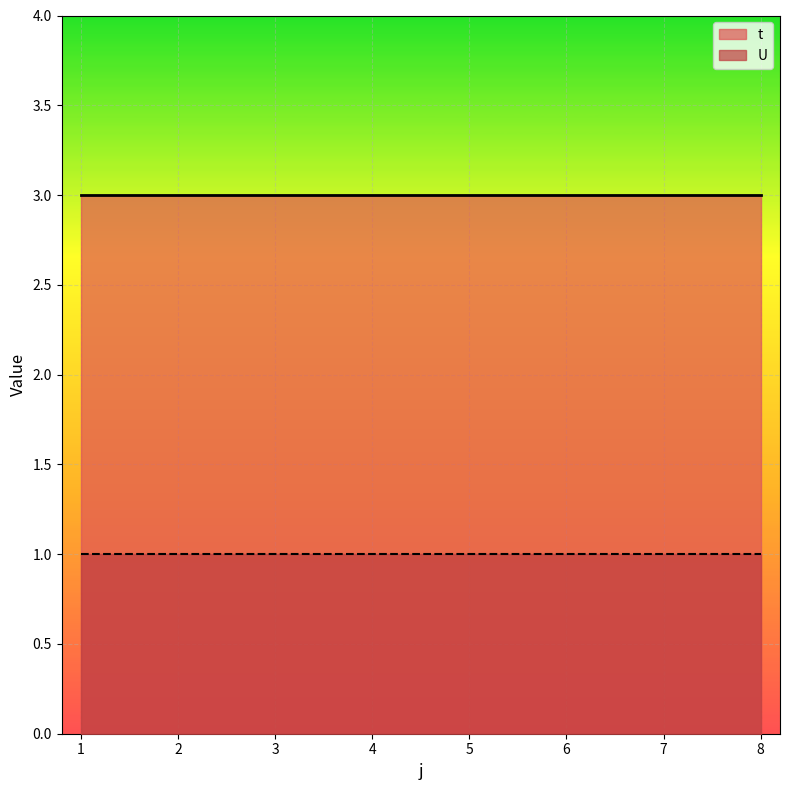

What is the total value across all series at 1?

4